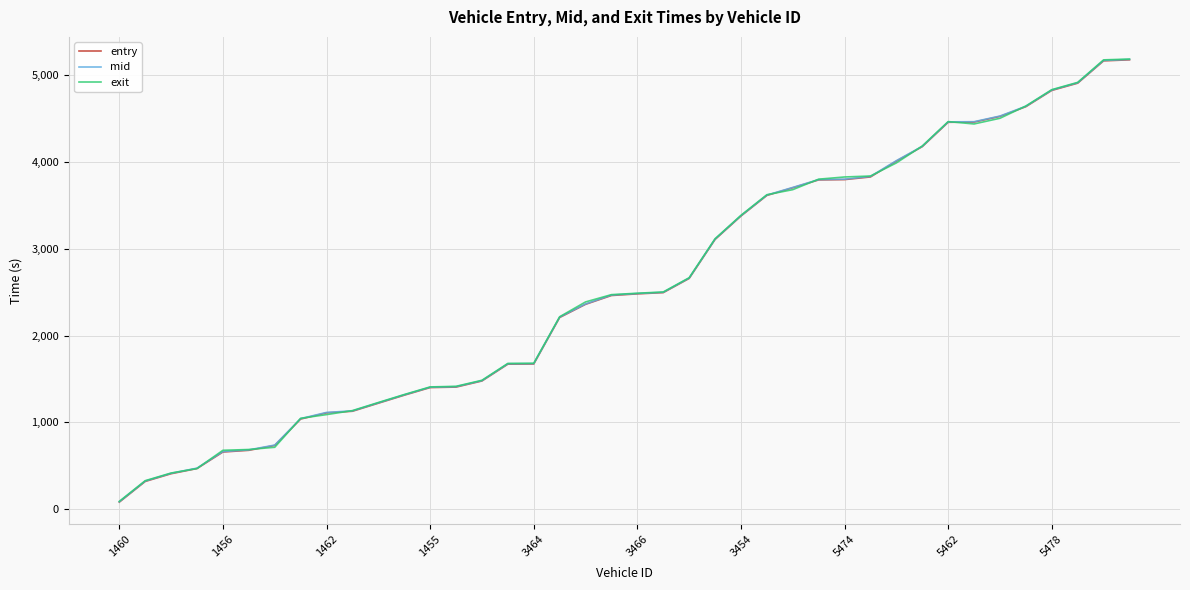

What are all the series names shown in the legend?

entry, mid, exit